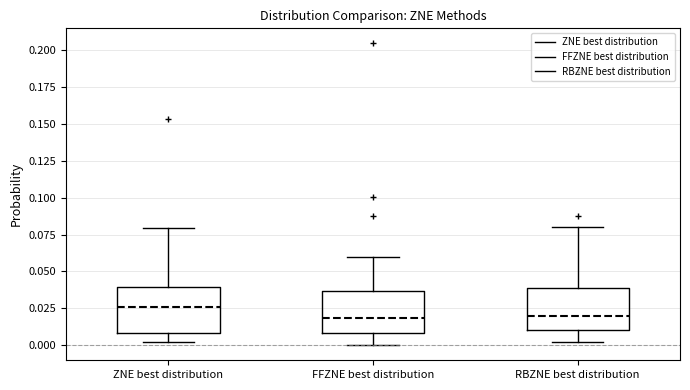

Reading left to right, read every box against the y-axis: the position of its median line, the range the box covers, and the ends of its whiskers. The values are not printed on the chart, so give them approximately, as read against the axis.

ZNE best distribution: median 0.025, box 0.010 to 0.040, whiskers 0.000 to 0.080
FFZNE best distribution: median 0.020, box 0.010 to 0.035, whiskers 0.000 to 0.060
RBZNE best distribution: median 0.020, box 0.010 to 0.040, whiskers 0.000 to 0.080